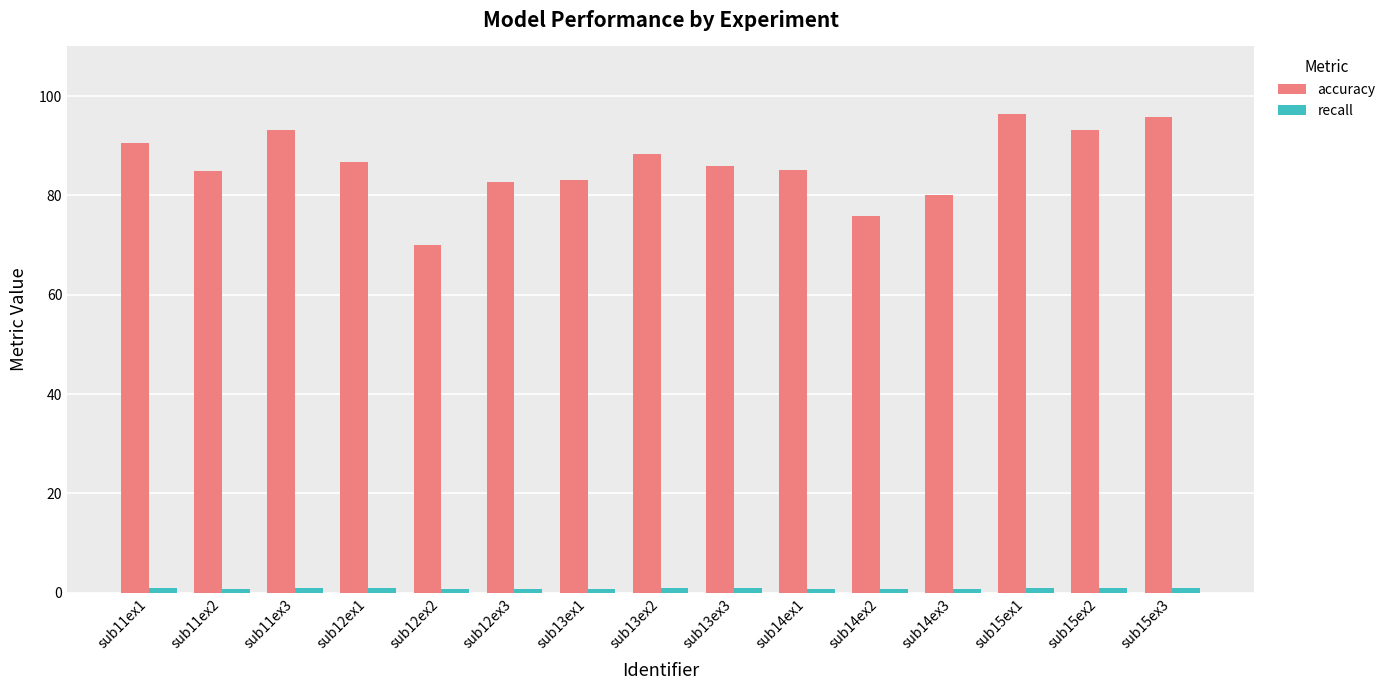

Which series has the widest spread of values?

accuracy